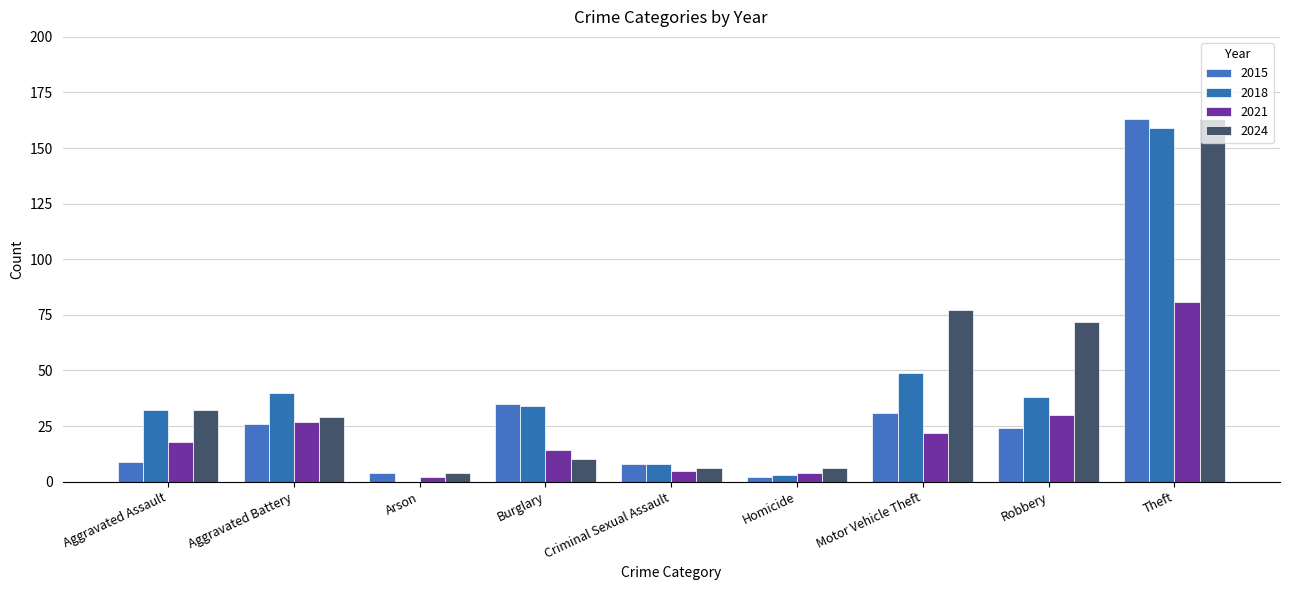

True or false: 2018 has a value of 34 at Burglary.

True